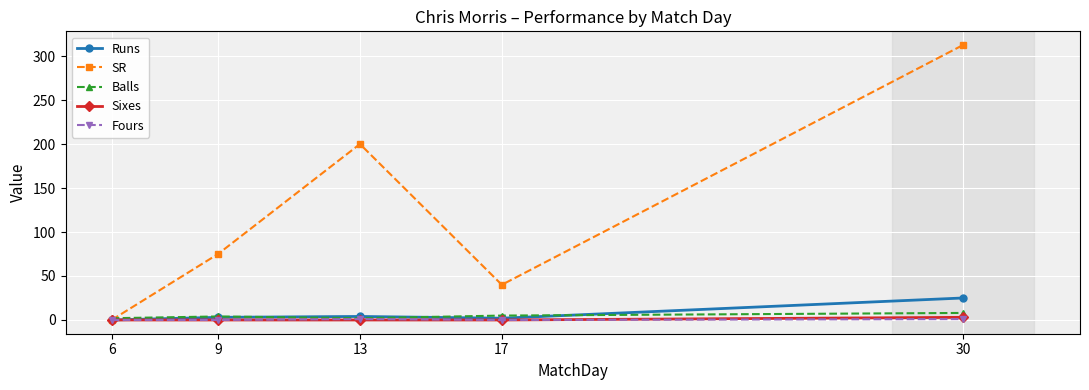

List the labels in order of SR value, smallest first.

6, 17, 9, 13, 30